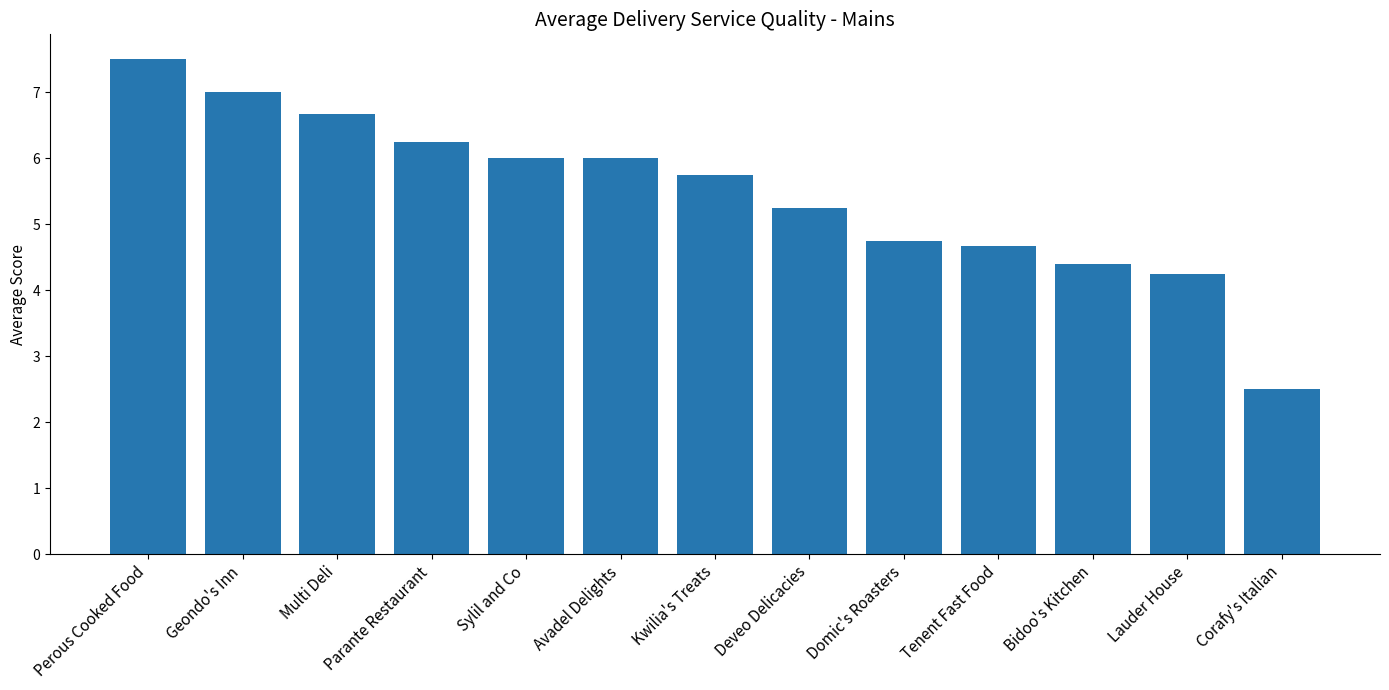

How many distinct data groups are displayed?

1